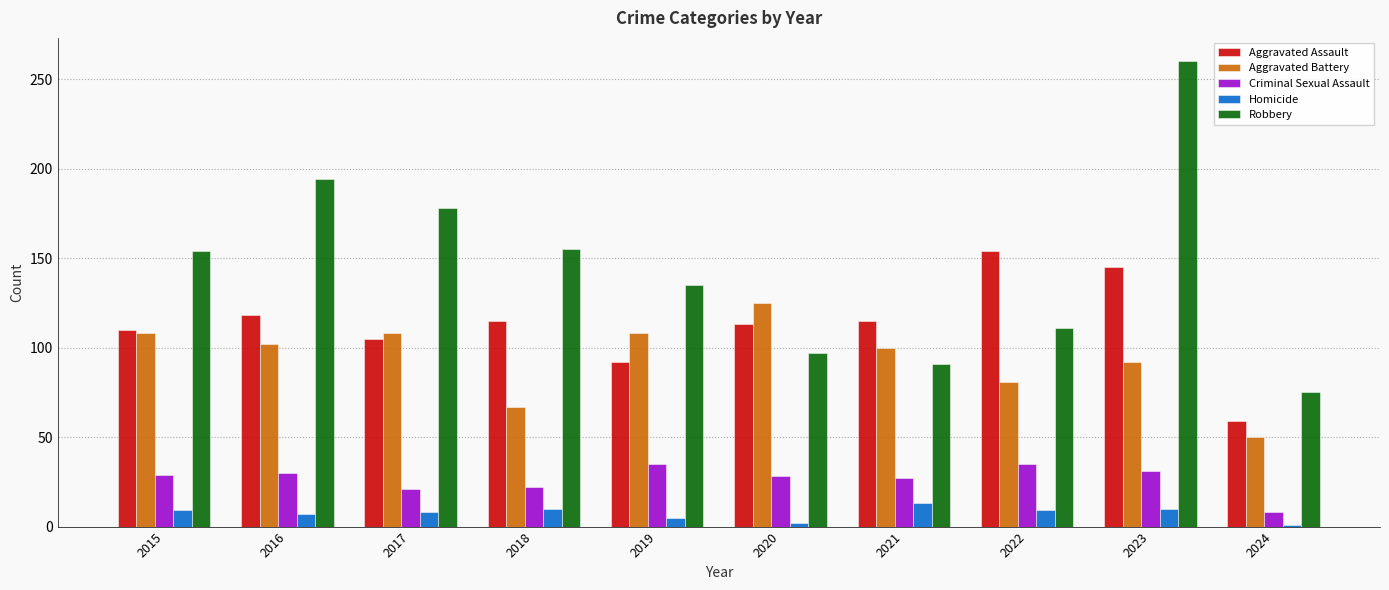

How many categories are shown in the chart?

10